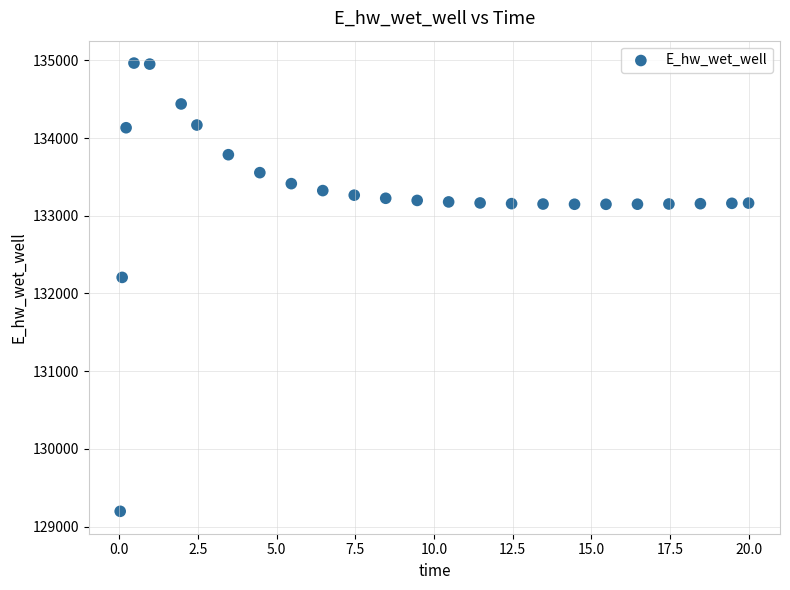

What Y value in the scatter plot is closest to 132080?

132207.1